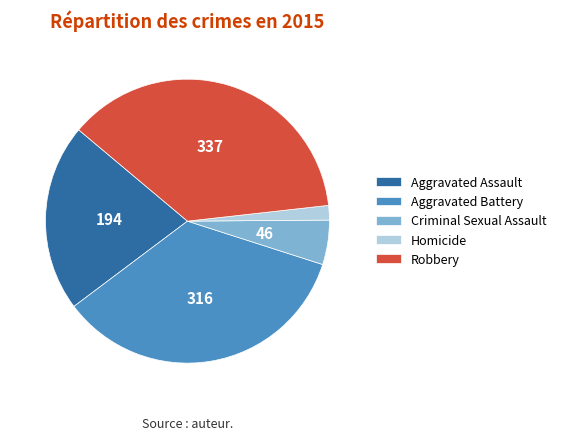

What is the ratio of the value at Aggravated Battery to the value at Aggravated Assault?

1.6